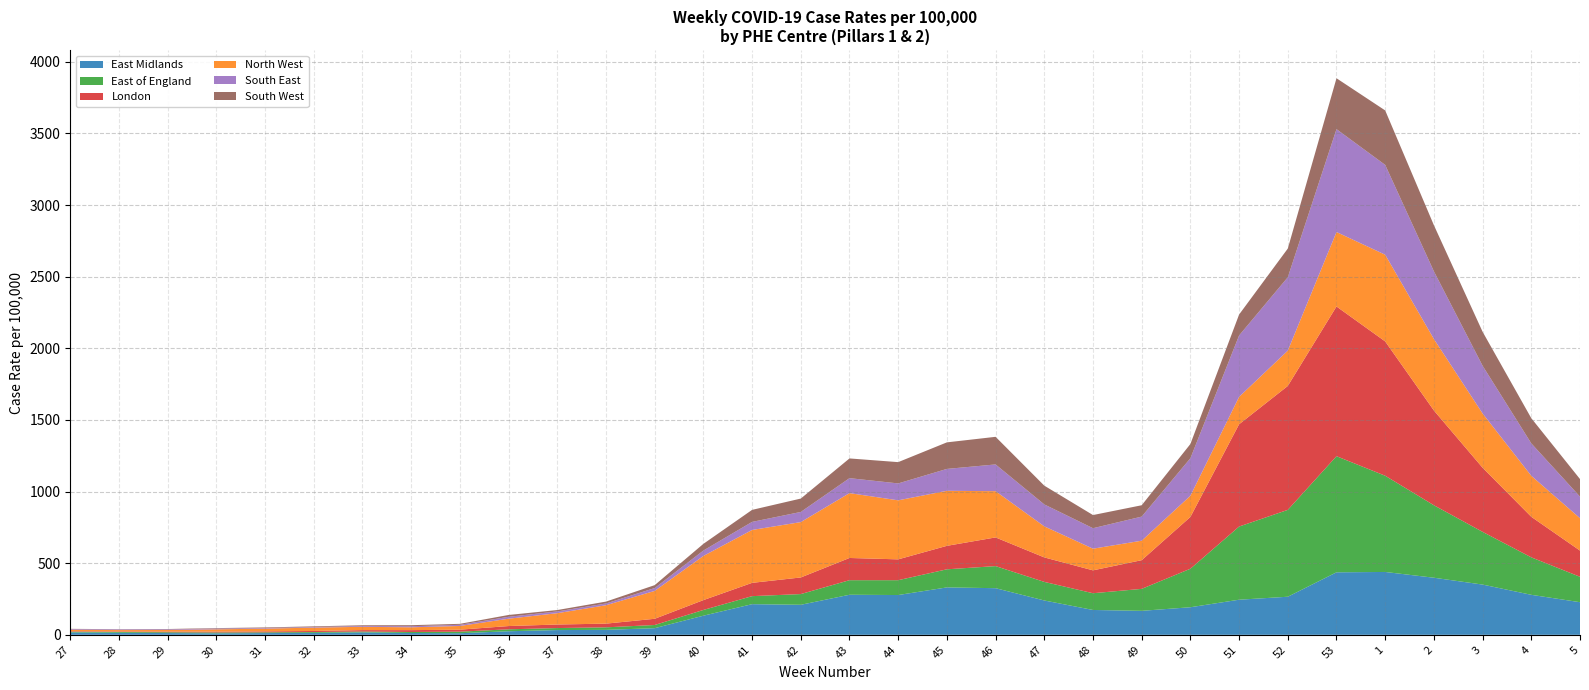

Reading right to left, what are all the values shown in this chart?

East Midlands: 227.7	279.2	350.8	398.5	438.8	436.3	265.8	245.1	192.5	167.4	173.4	239.7	325.5	331.0	277.7	279.6	209.6	213.9	133.5	46.3	34.6	33.1	24.9	11.2	12.7	16.9	13.6	12.1	10.3	12.2	14.3	16.6
East of England: 177.4	261.6	367.9	505.9	671.7	810.5	606.4	510.8	268.8	153.3	116.9	129.7	154.1	126.3	103.6	101.7	74.8	56.0	40.1	22.3	17.6	14.1	13.5	10.8	7.0	6.0	5.9	5.2	6.1	5.6	5.5	5.1
London: 182.8	283.1	447.8	661.6	937.8	1045.3	865.2	714.0	361.7	200.3	159.7	171.0	200.3	163.9	145.5	155.1	116.0	92.8	68.7	43.3	25.8	24.7	22.8	13.9	12.9	10.0	7.3	6.8	6.0	4.8	3.6	3.5
North West: 226.1	286.1	378.8	499.0	605.2	519.8	246.4	191.2	147.8	136.0	151.2	216.8	322.9	384.3	412.1	452.8	386.5	369.3	308.3	194.6	128.5	79.1	51.2	25.8	19.8	23.0	23.6	19.0	15.9	11.2	9.6	10.0
South East: 150.5	226.3	333.1	472.5	627.0	718.2	512.3	428.5	261.9	168.2	142.9	153.1	186.7	152.8	118.0	104.5	70.8	56.3	37.7	19.9	12.2	12.2	13.4	8.2	7.6	5.6	4.0	4.2	5.1	4.5	4.5	4.7
South West: 122.8	175.7	237.2	322.1	380.3	355.2	200.3	146.2	99.4	79.2	91.9	131.0	192.8	185.4	148.7	137.7	93.5	83.9	46.7	20.4	13.1	9.7	12.8	6.7	7.2	5.2	4.7	4.2	3.5	2.1	1.7	1.8